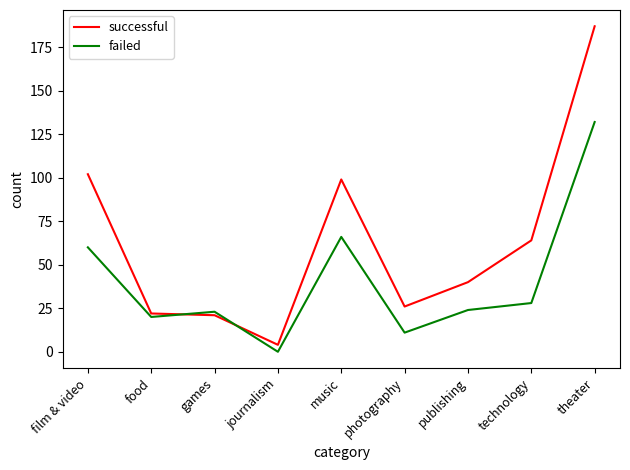

Rank the series by their maximum value, from highest to lowest.

successful, failed